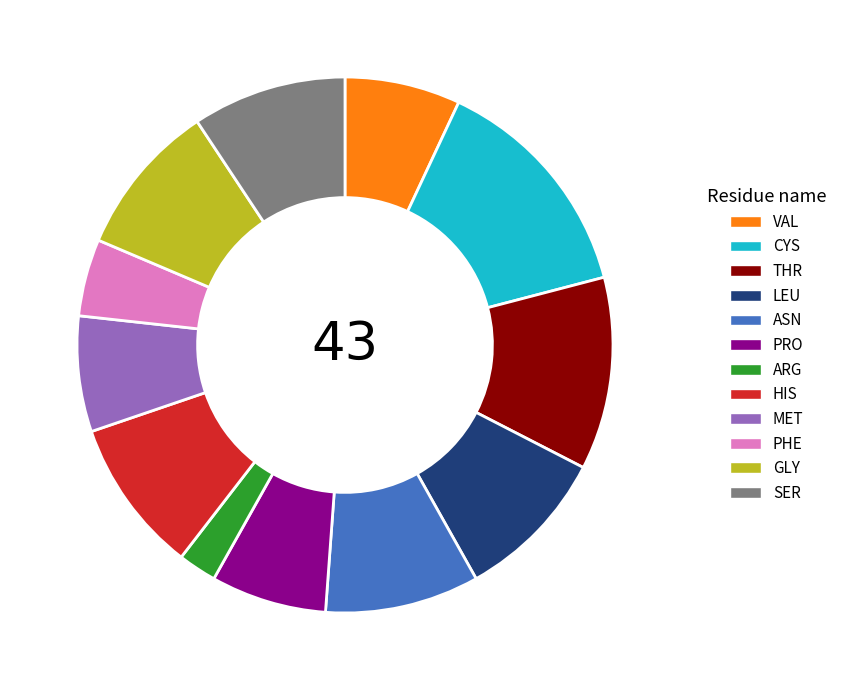

Does SER represent more than half of the total?

No